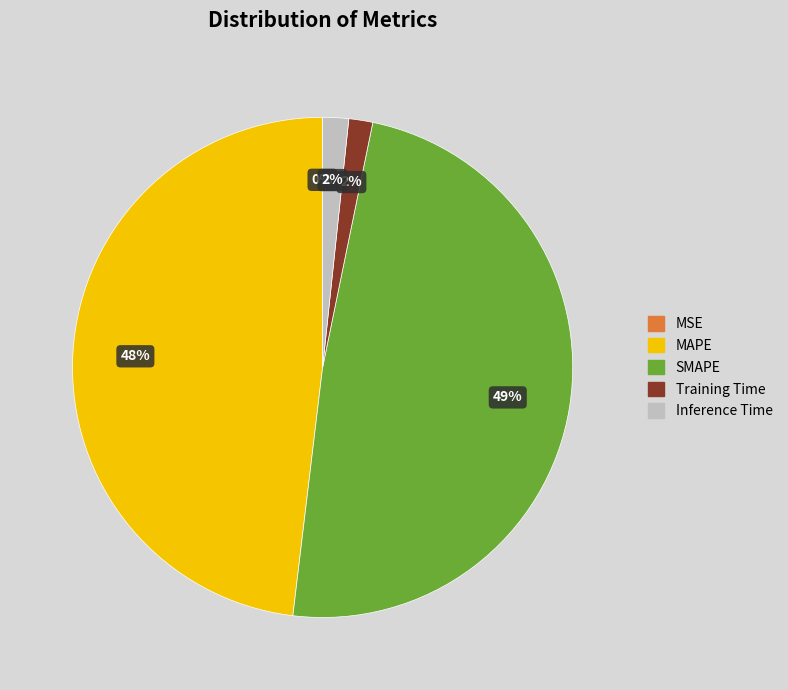

To the nearest percent, what percentage of the pie is SMAPE?

49%